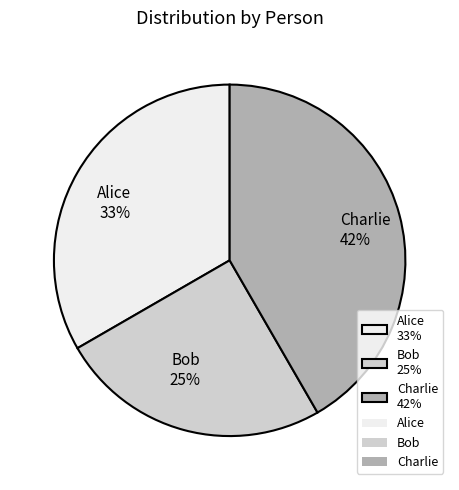

Which category has the smallest portion of the pie?

Bob